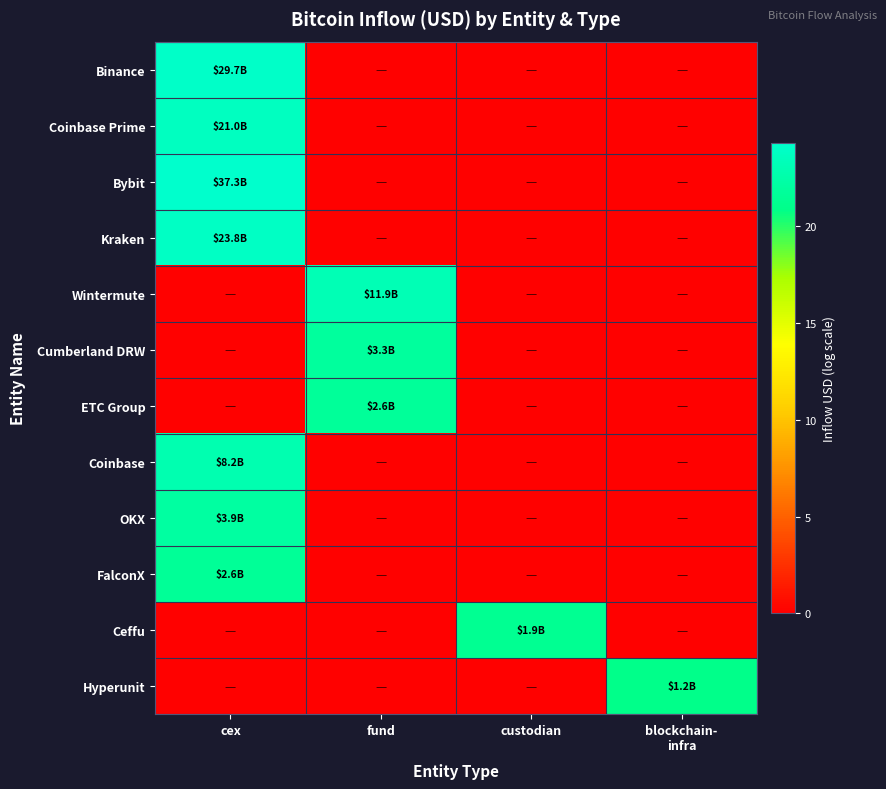

What is the spread (max minus min) of values at custodian?

21.3